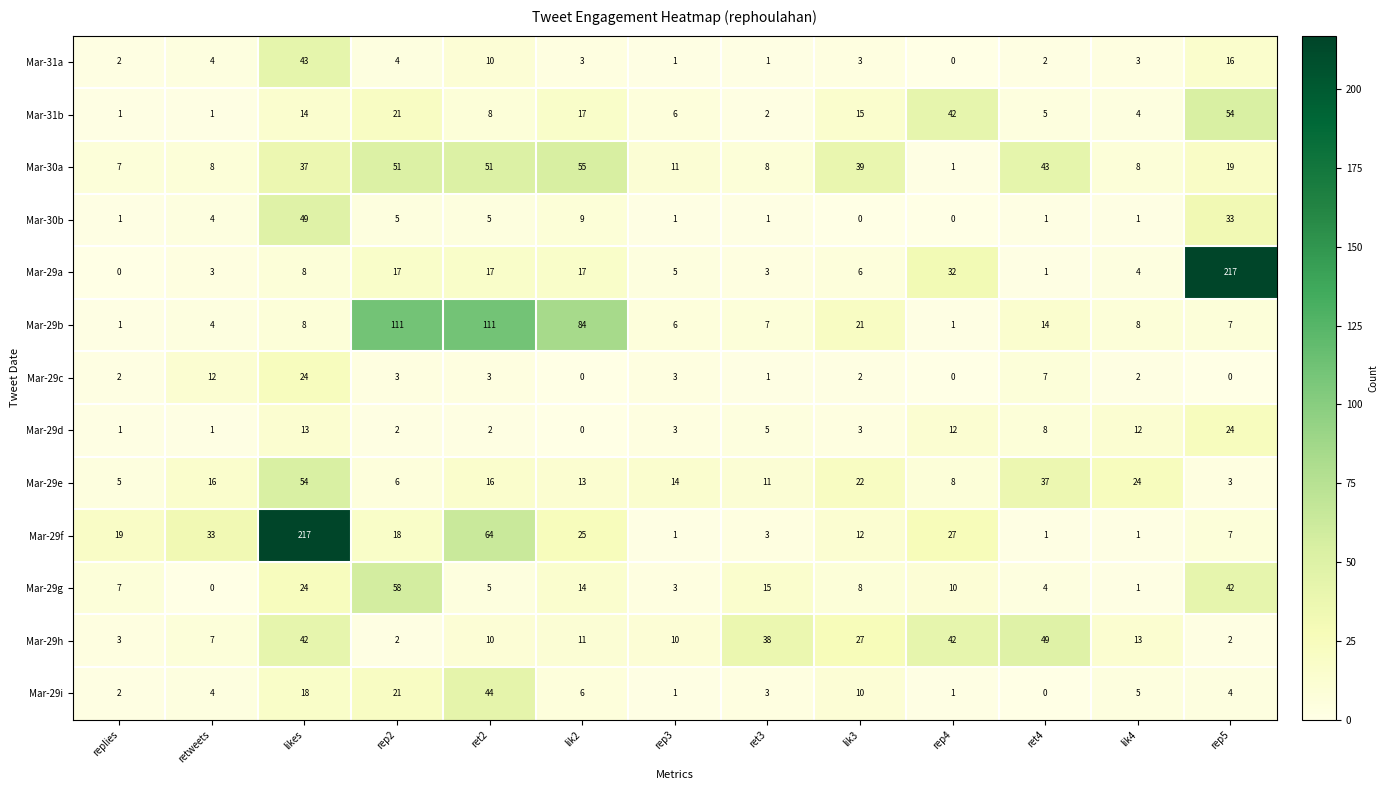

What is the spread (max minus min) of values at replies?

19